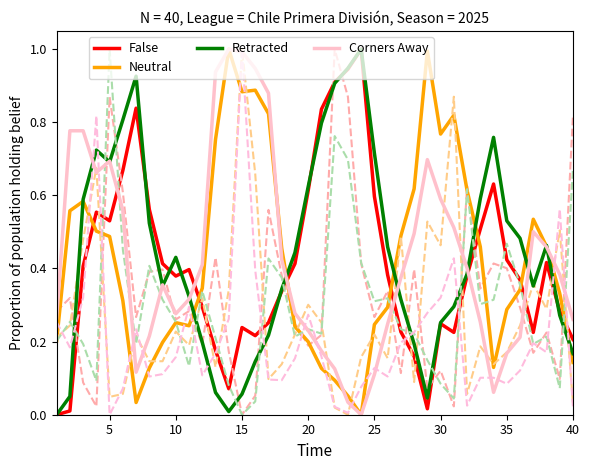

Rank the series by their average value, from lowest to highest.

False, Neutral, Corners Away, Retracted